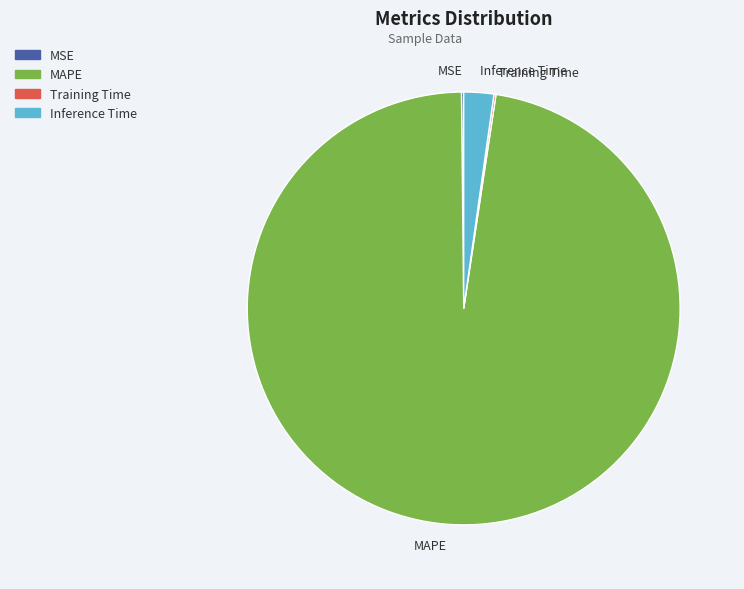

Which slice is the largest?

MAPE